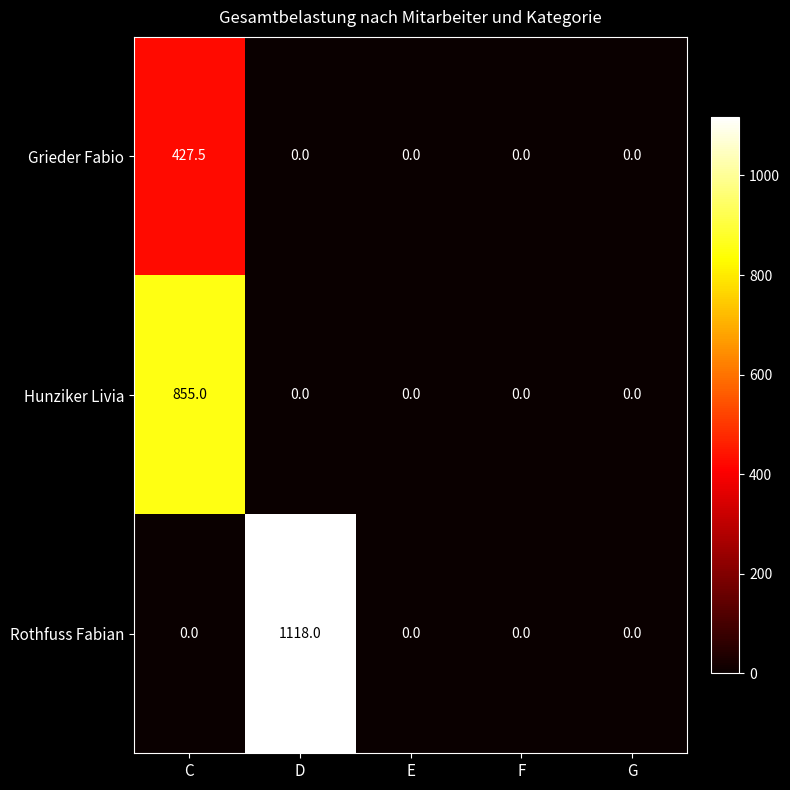

What is the spread (max minus min) of values at C?

855.0